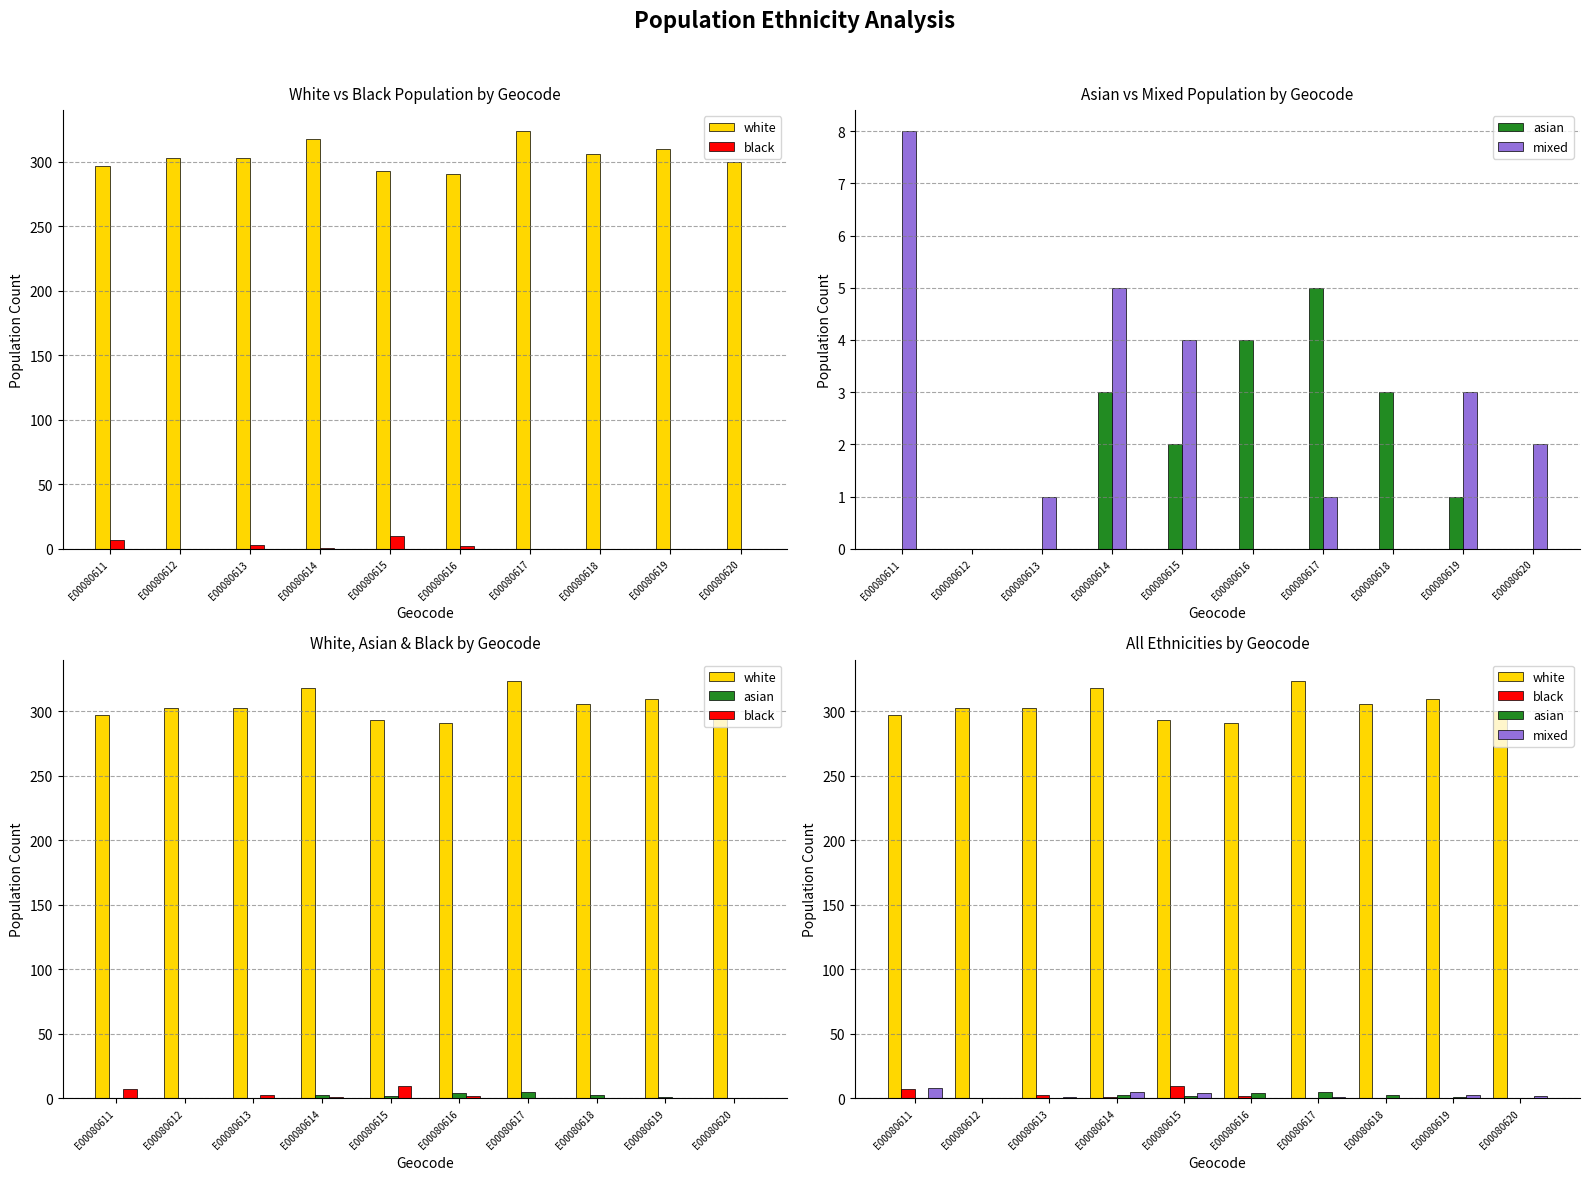

At which label does asian reach its peak?

E00080617